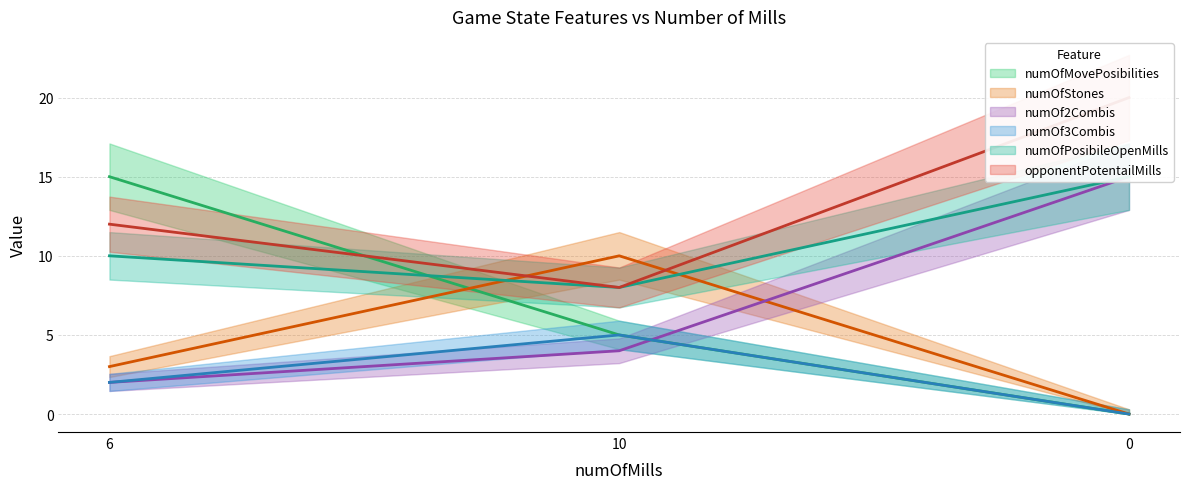

What is the difference between the highest and lowest values at 10?

6